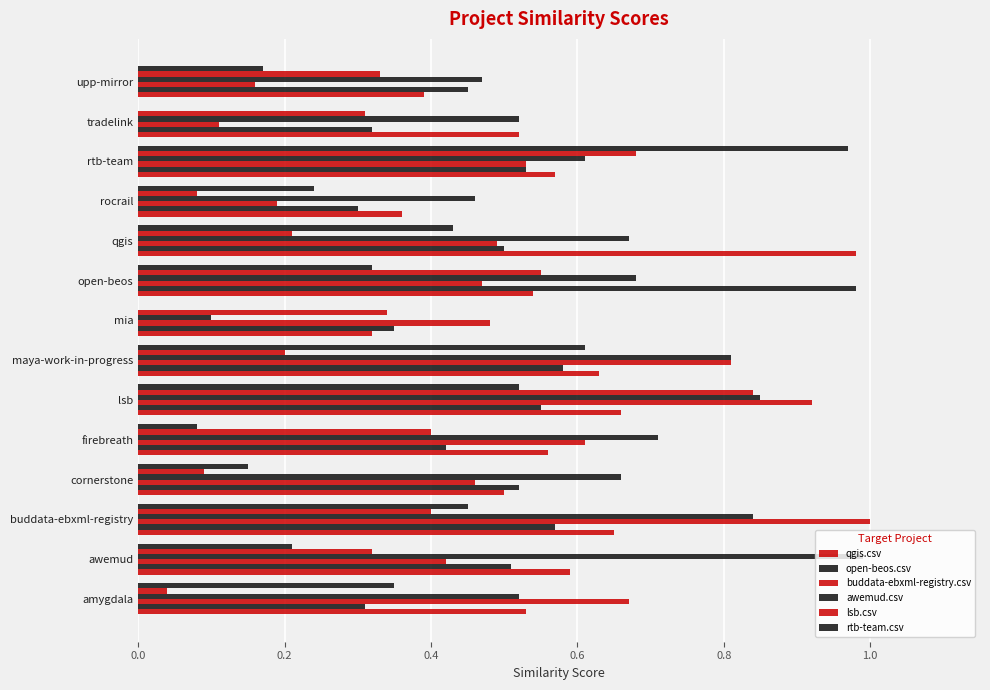

How many data points does each series have?

14